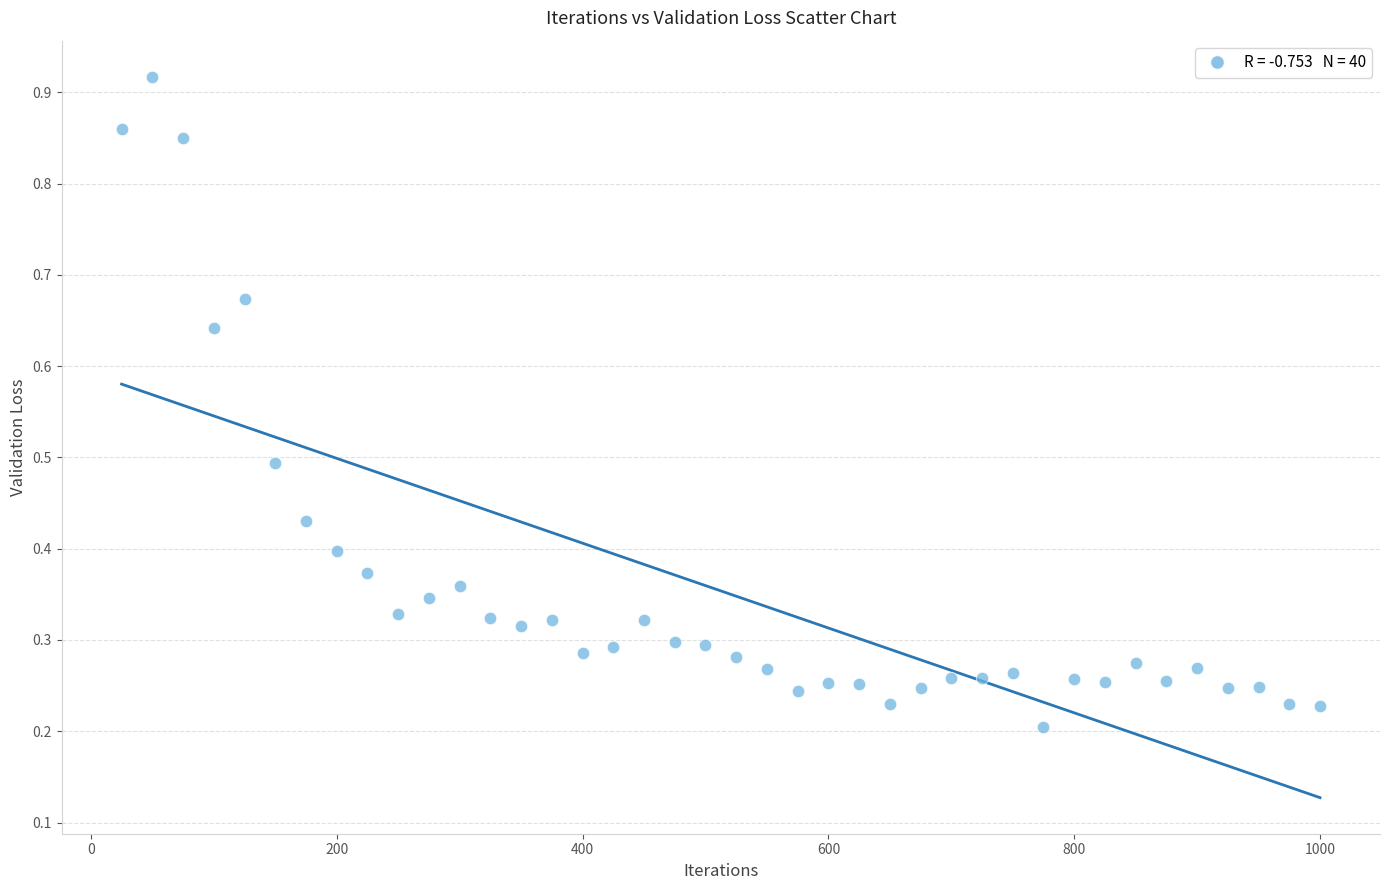

What is the range of X values (max minus min)?

975.0